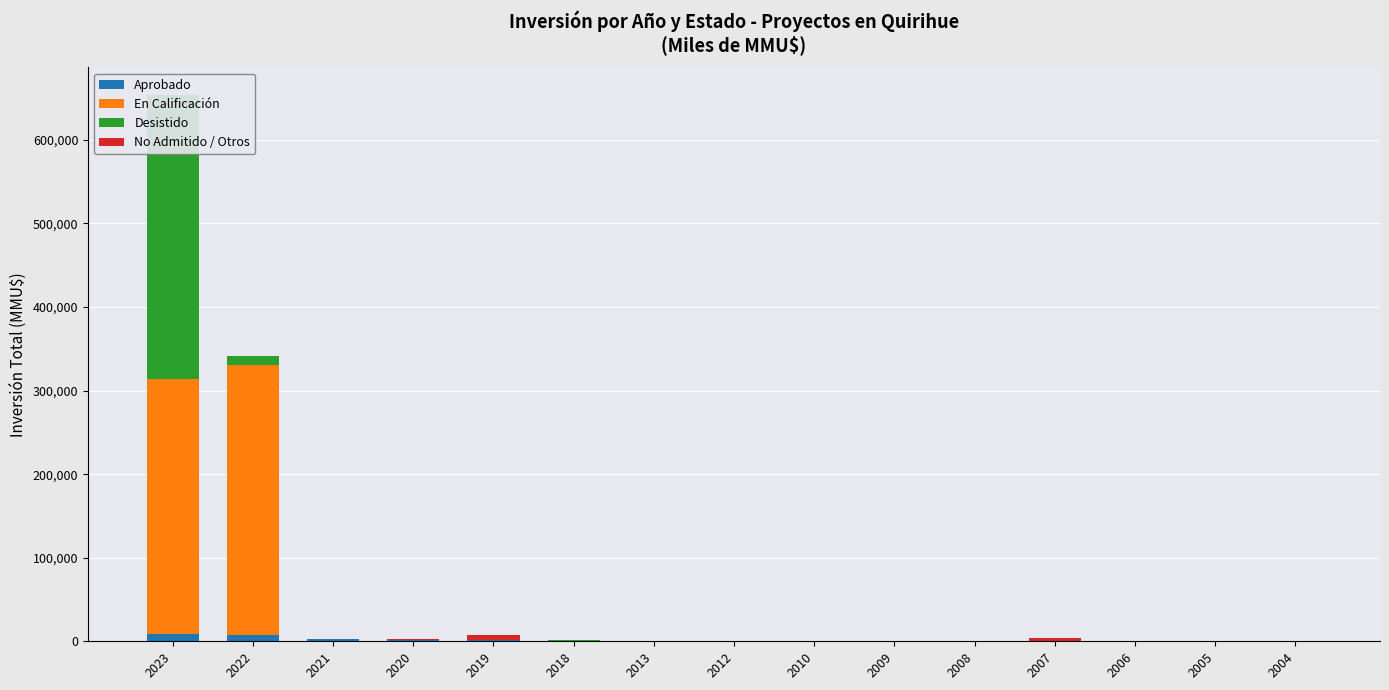

How many values in the Desistido series exceed 0?

6